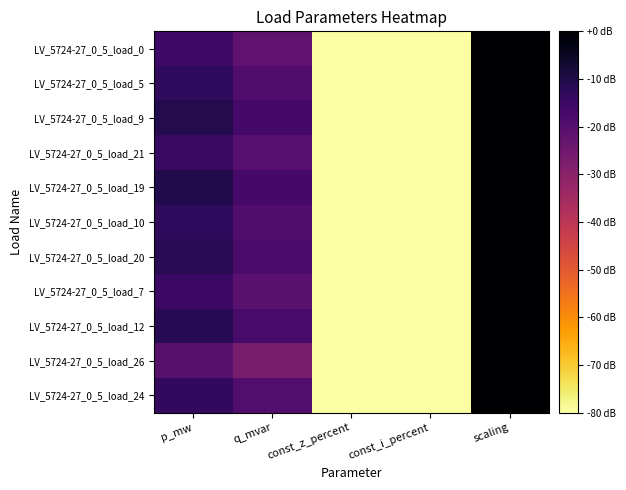

What is the total value across all series at const_i_percent?

-880.0